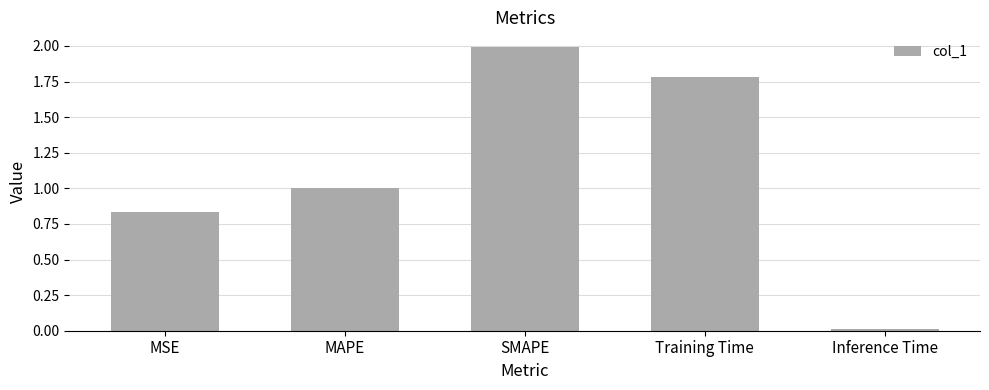

Rank the categories by value from highest to lowest.

SMAPE, Training Time, MAPE, MSE, Inference Time